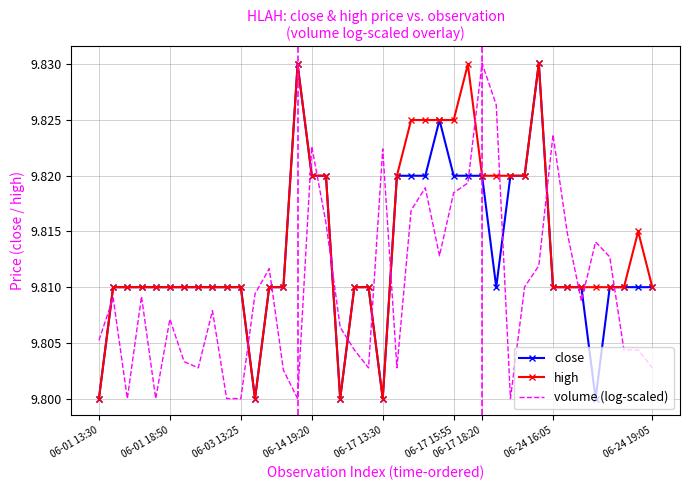

List the series in order of their overall mean, highest first.

high, close, volume (log-scaled)